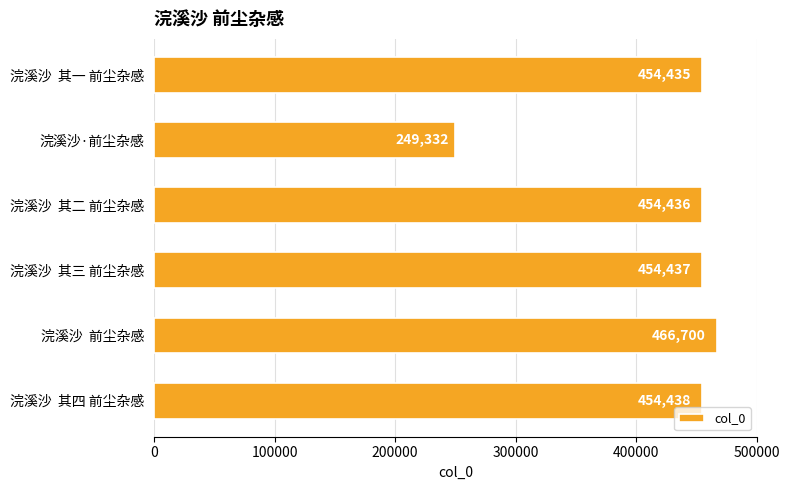

True or false: the data shows 466700 at 浣溪沙  前尘杂感.

True